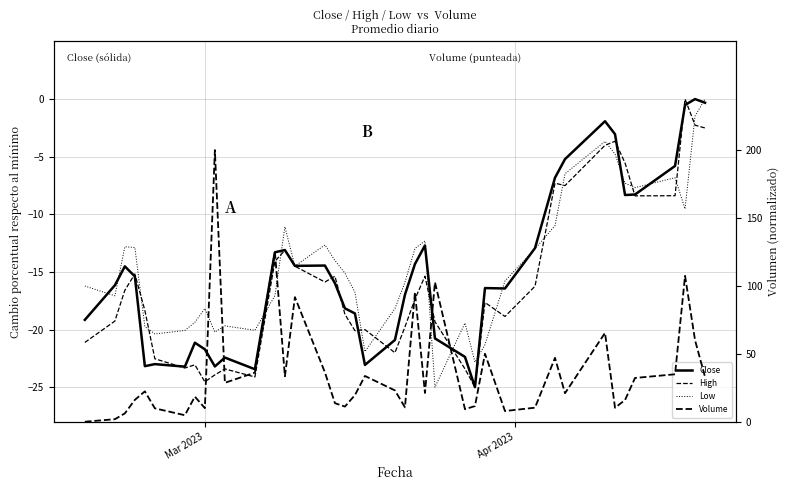

How many data points in Volume are less than 22?

20